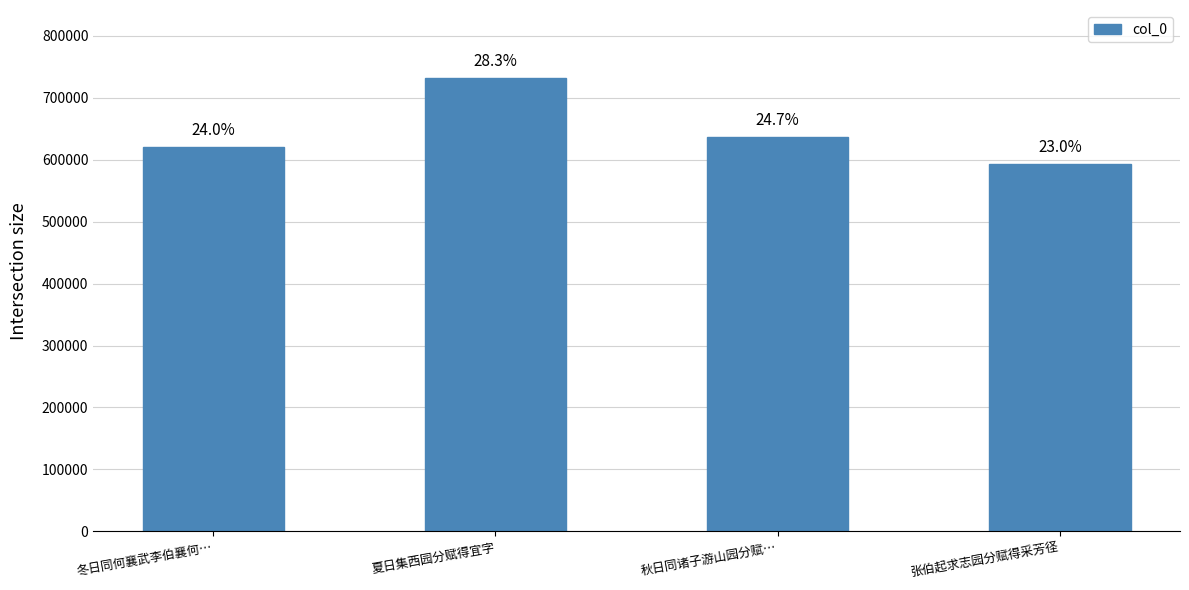

Reading right to left, extract all data points from this chart.

592411	637115	731635	619636